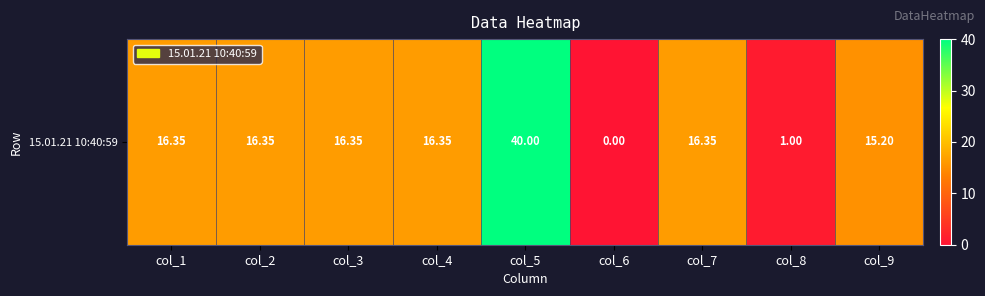

At which label does the data first exceed 16?

col_1